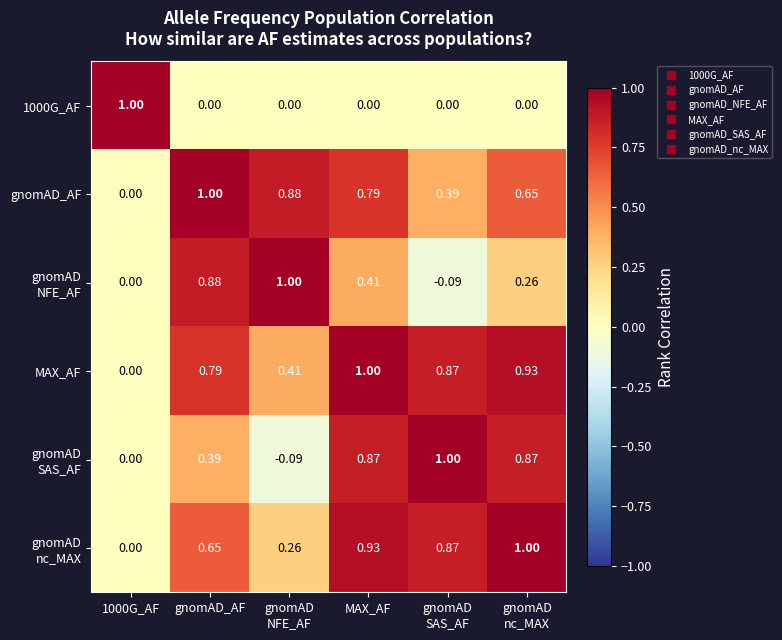

At which label does gnomAD_AF reach its peak?

gnomAD_AF